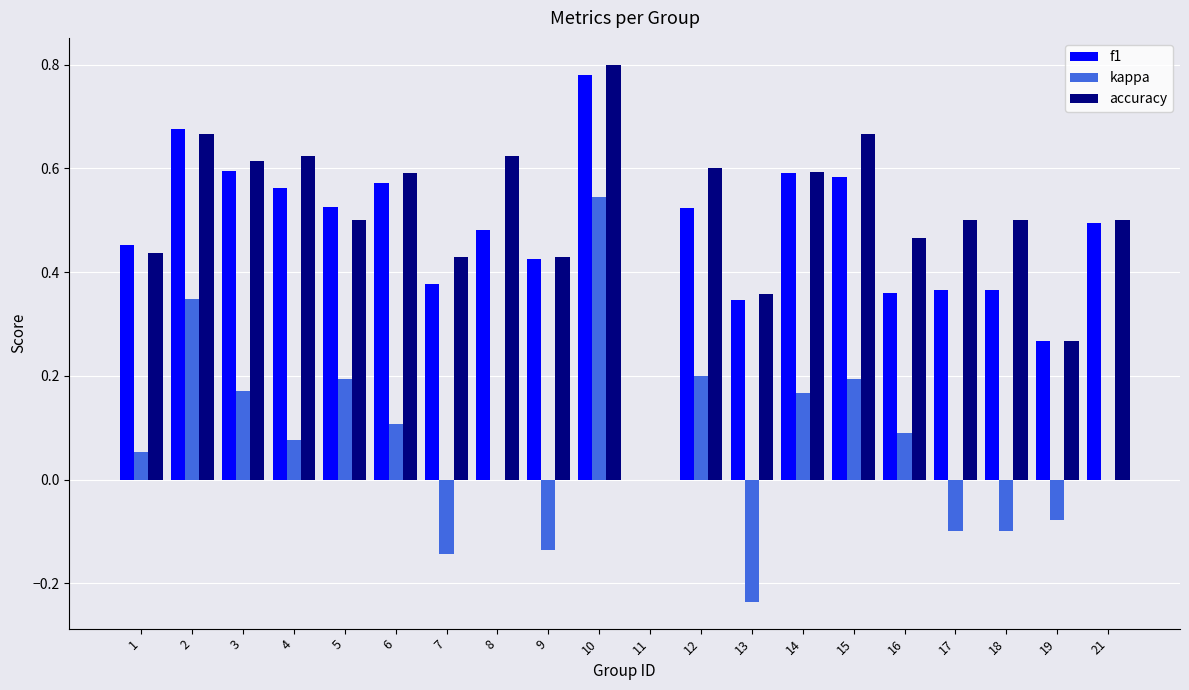

Which label corresponds to the largest value in the chart?

10